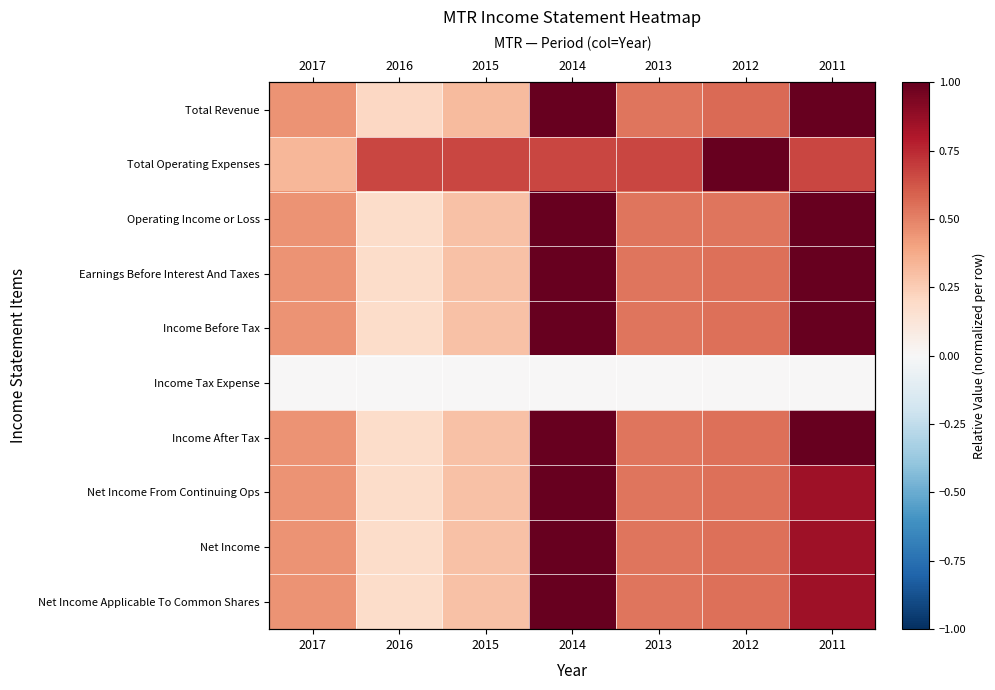

What is the greatest value displayed?

1.0